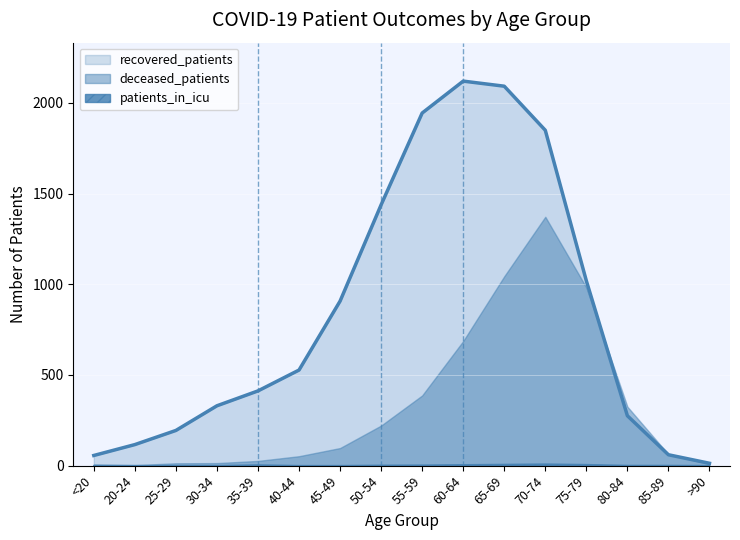

What is the sum of the patients_in_icu values at 25-29 and 65-69?

7